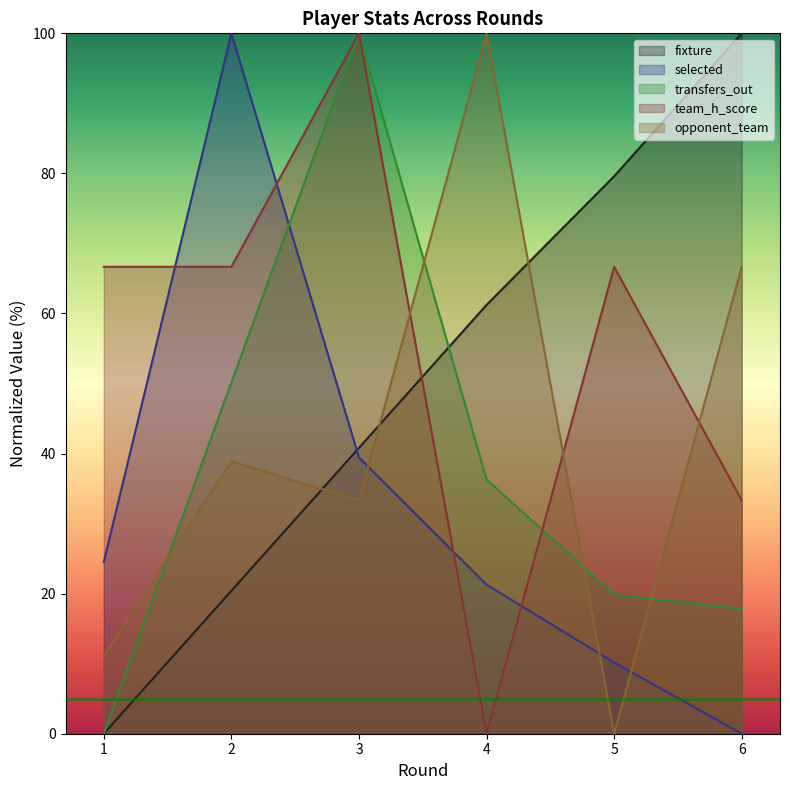

Reading left to right, list all the values displayed in this chart.

fixture: 1=0.0	2=20.4	3=40.8	4=61.2	5=79.6	6=100.0
selected: 1=24.5	2=100.0	3=39.4	4=21.3	5=10.2	6=0.0
transfers_out: 1=0.0	2=50.2	3=100.0	4=36.3	5=19.9	6=17.8
team_h_score: 1=66.7	2=66.7	3=100.0	4=0.0	5=66.7	6=33.3
opponent_team: 1=11.1	2=38.9	3=33.3	4=100.0	5=0.0	6=66.7